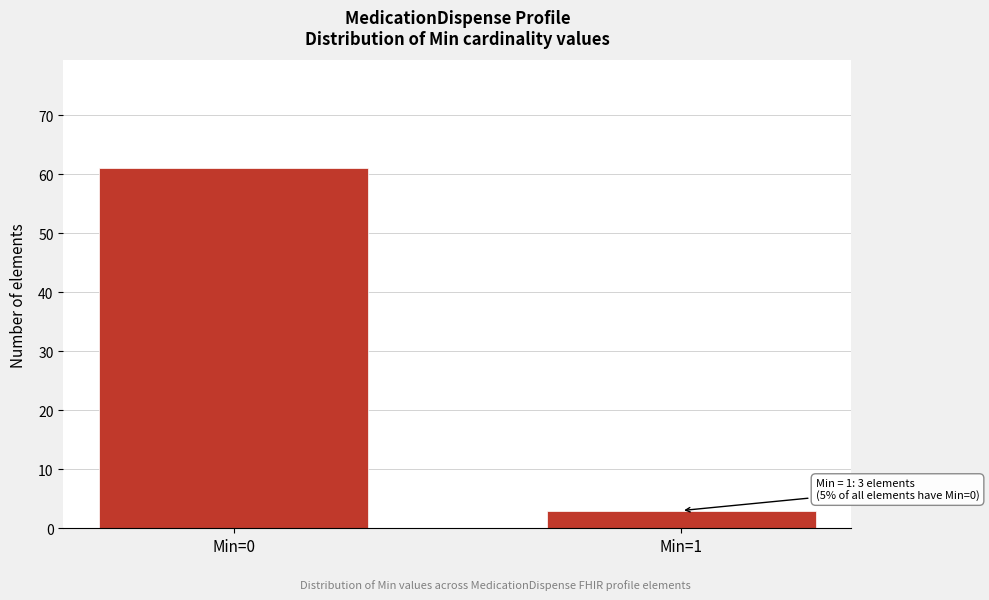

Reading left to right, transcribe all the data shown in this chart.

61	3